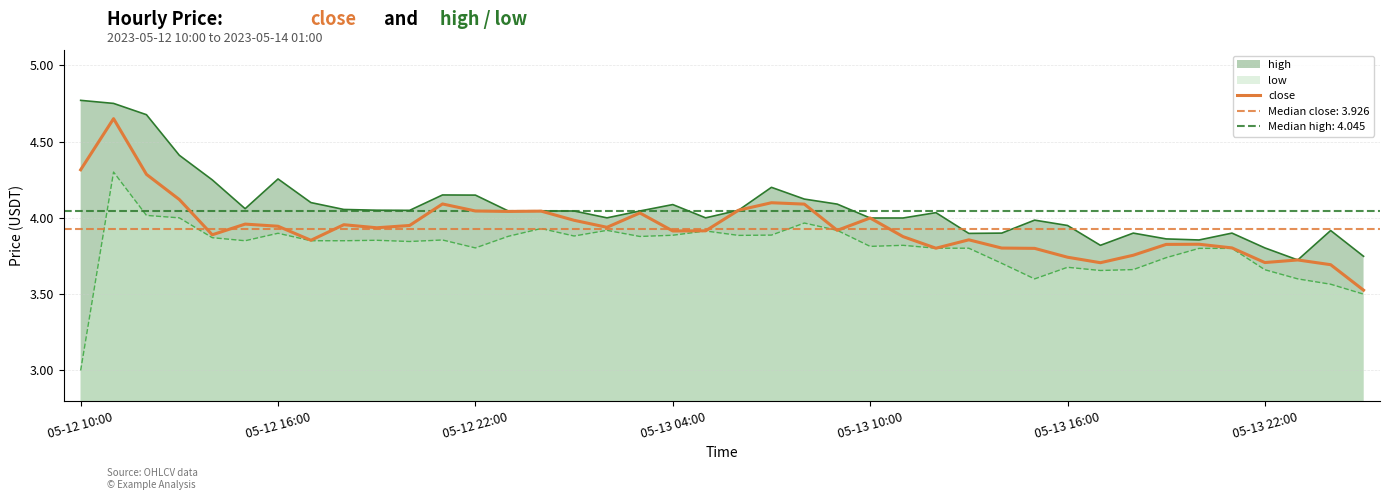

What is the average value?

3.9